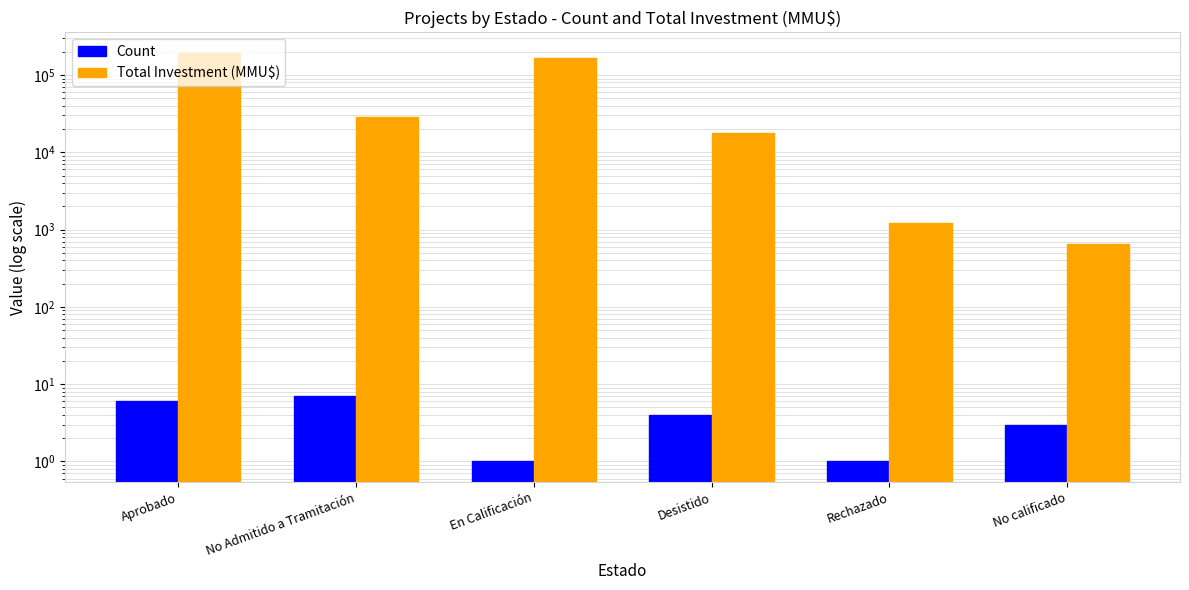

What is the greatest value displayed?

193800